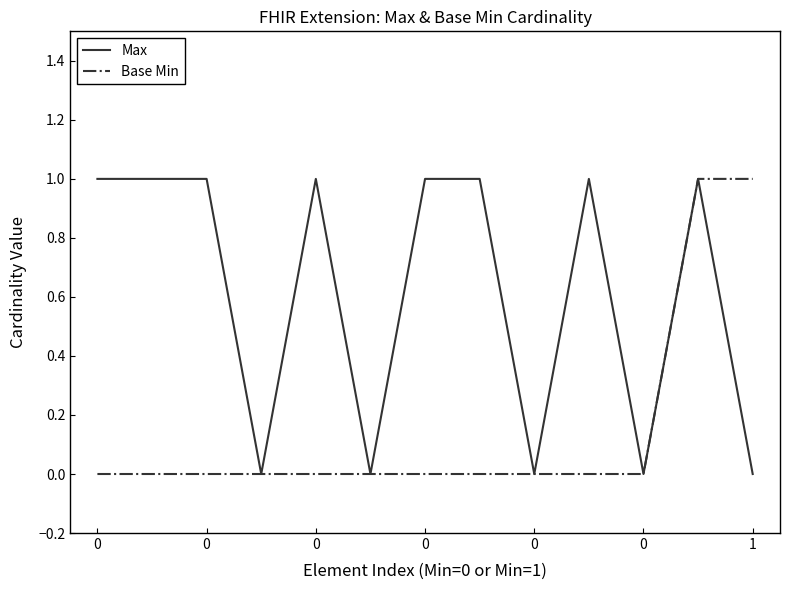

Rank the series by their average value, from highest to lowest.

Max, Base Min